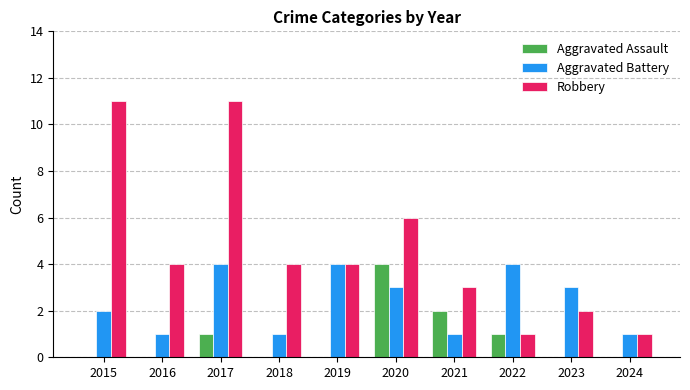

What is the sum of the Aggravated Battery values at 2022 and 2018?

5